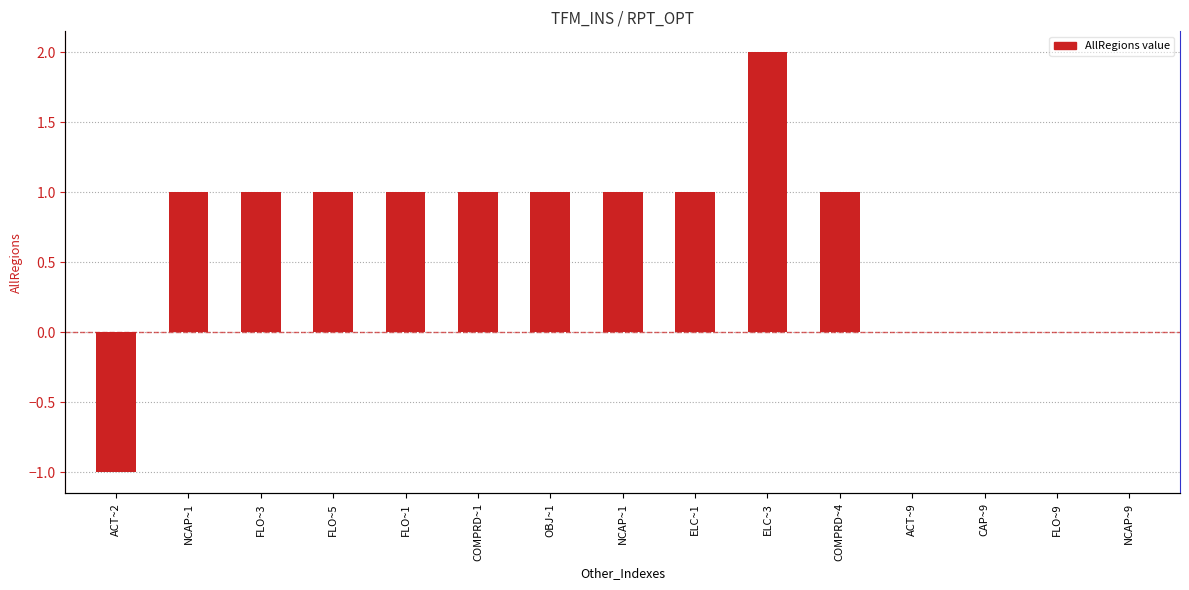

What is the value of the 7th bar from the left?

1.0